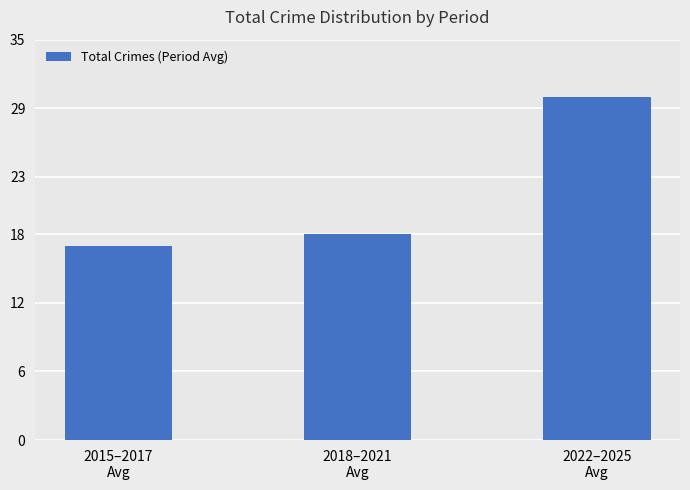

List the labels in order of value, smallest first.

2015–2017
Avg, 2018–2021
Avg, 2022–2025
Avg